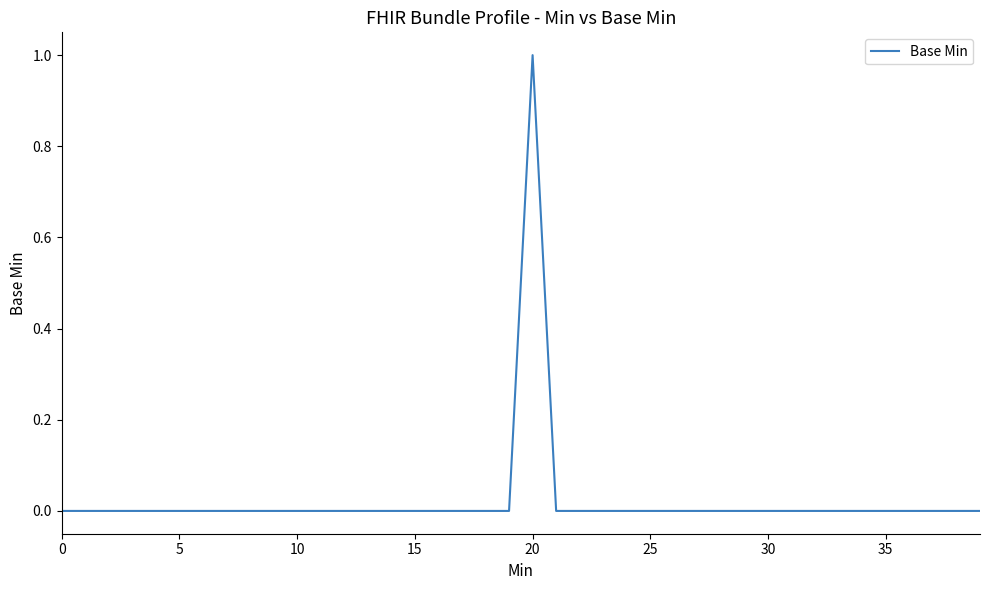

How many series are shown in this chart?

1